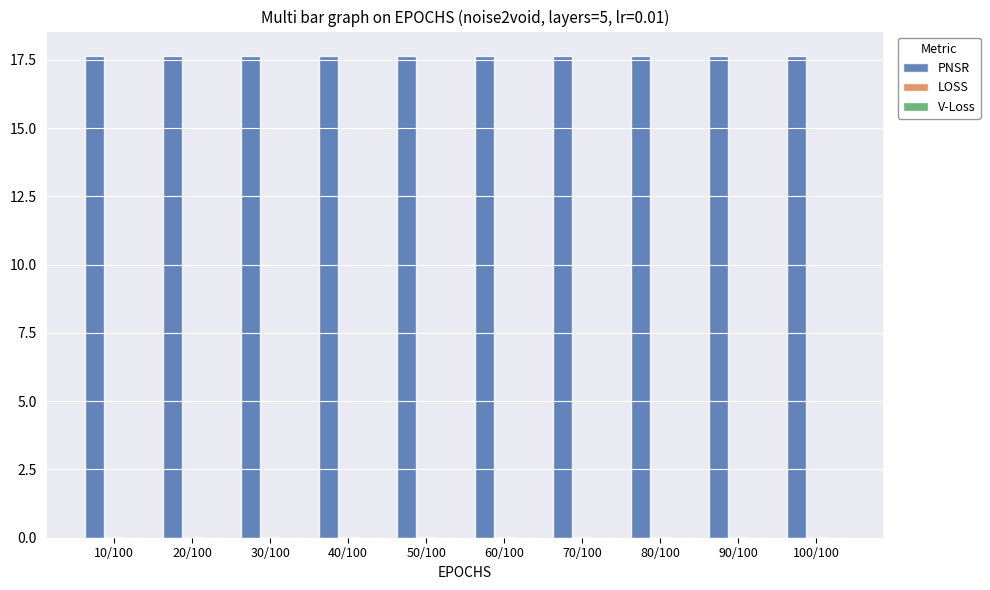

Which series has the largest total across all categories?

PNSR